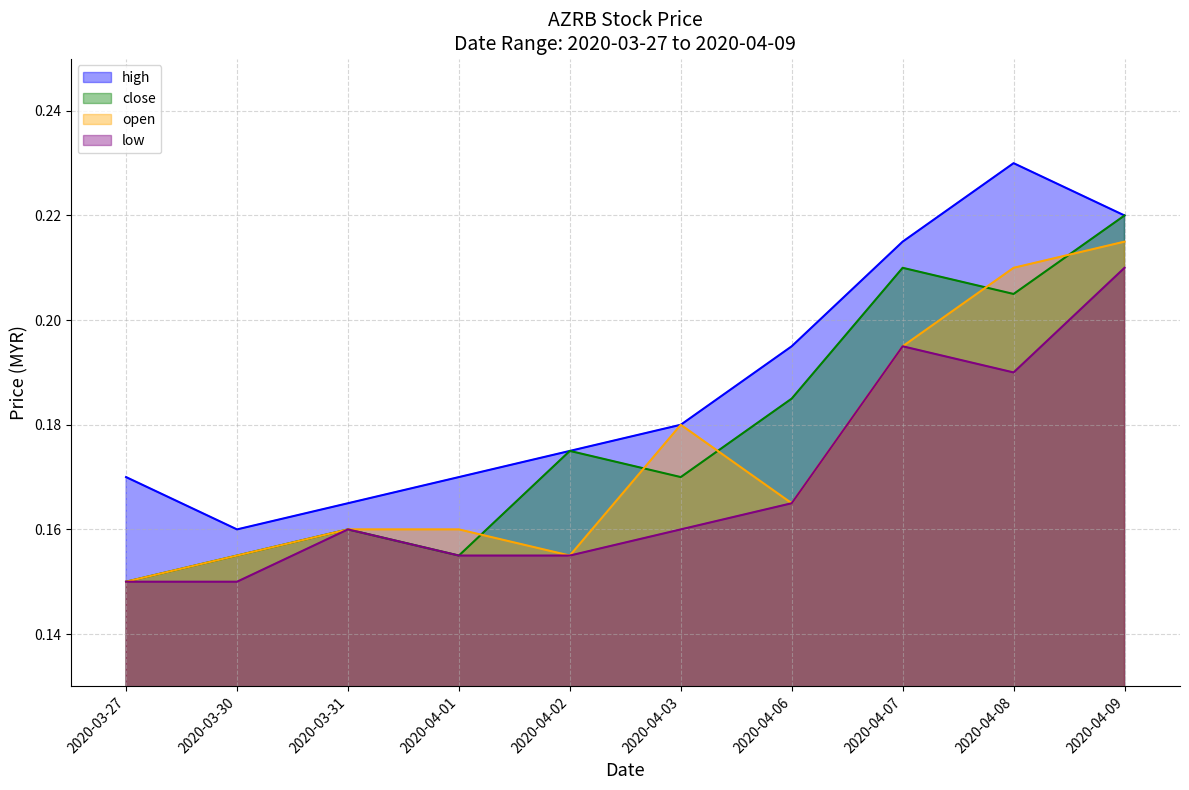

Count the close values in the range 0 to 1.

10